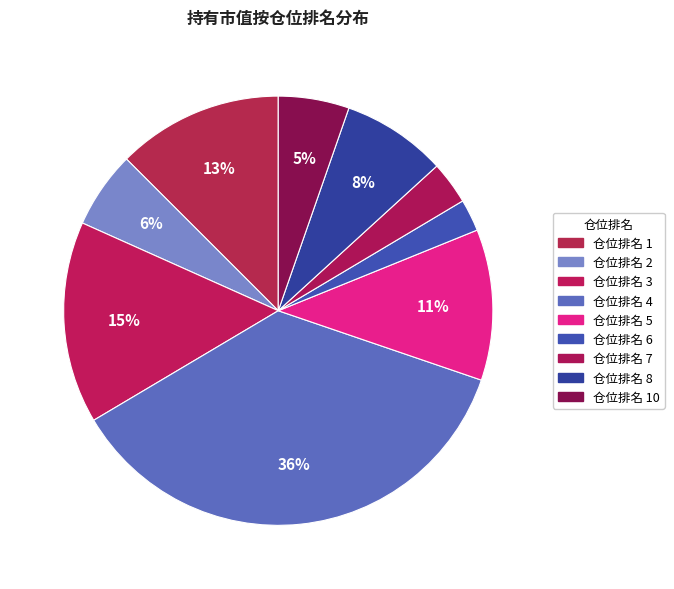

Count the number of slices in the pie.

9